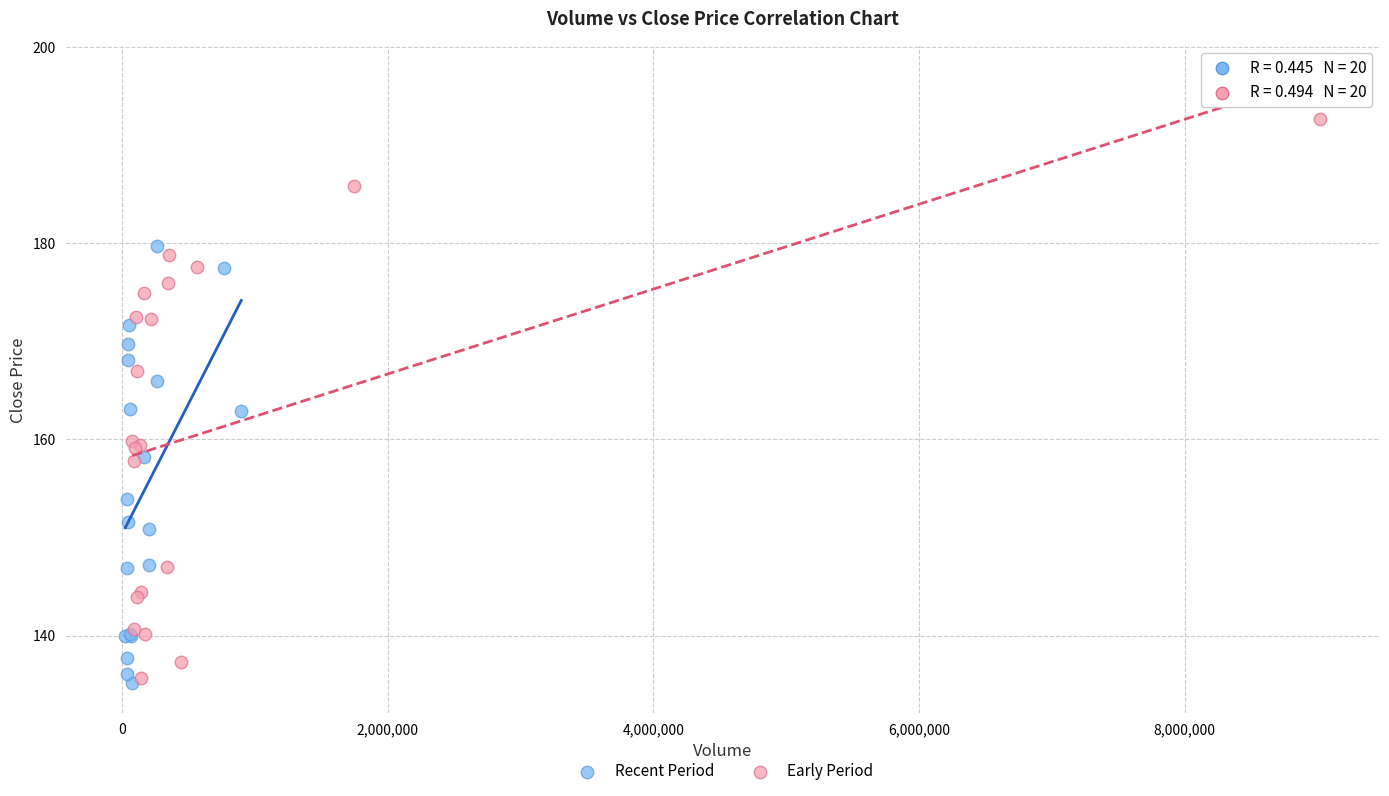

Which series reaches the minimum Y coordinate?

Recent Period